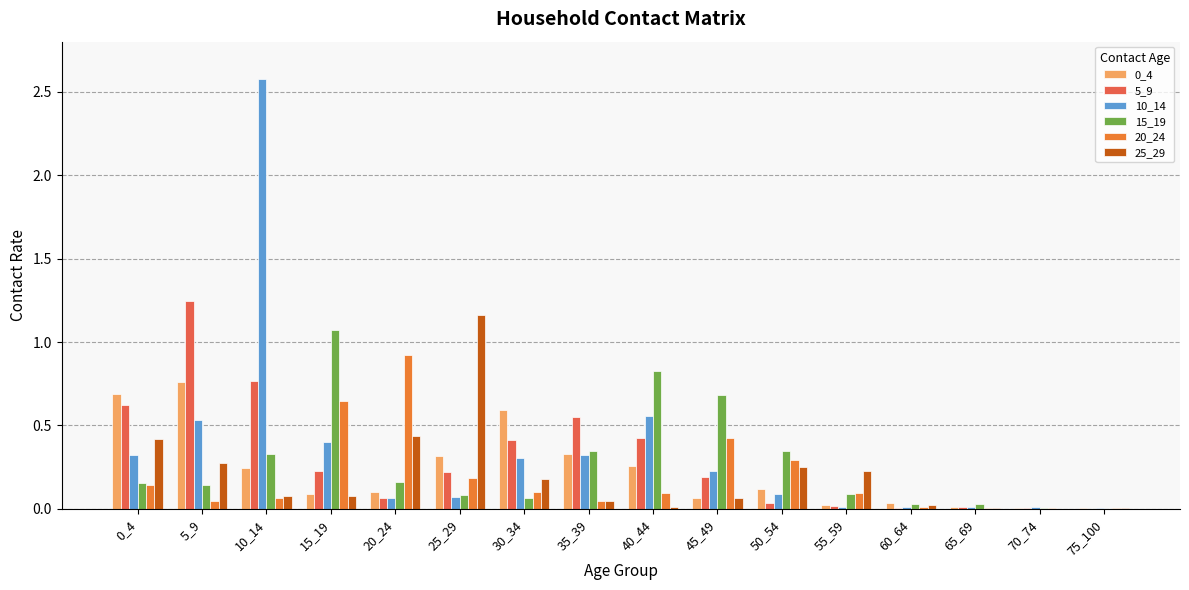

At how many categories does at least one series exceed 1?

4